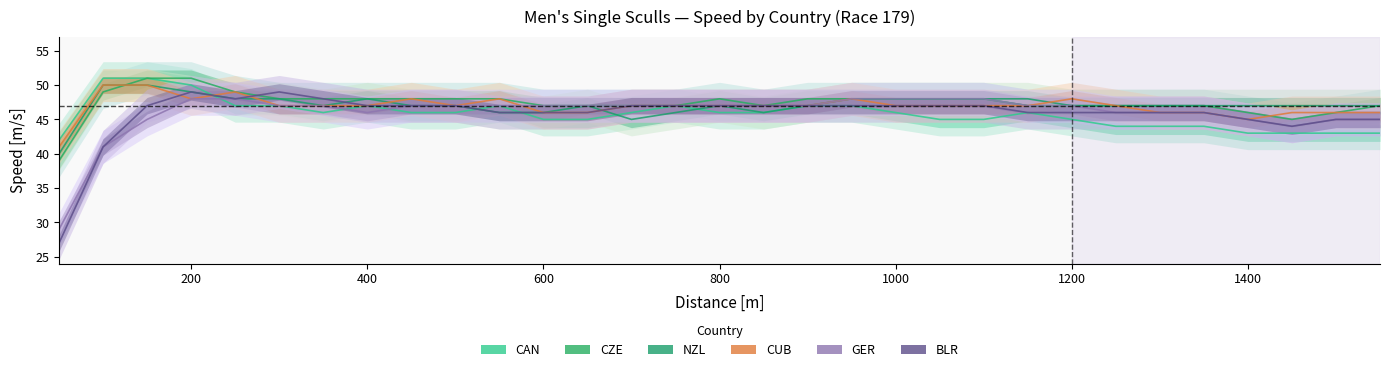

How many lines are shown in the chart?

6